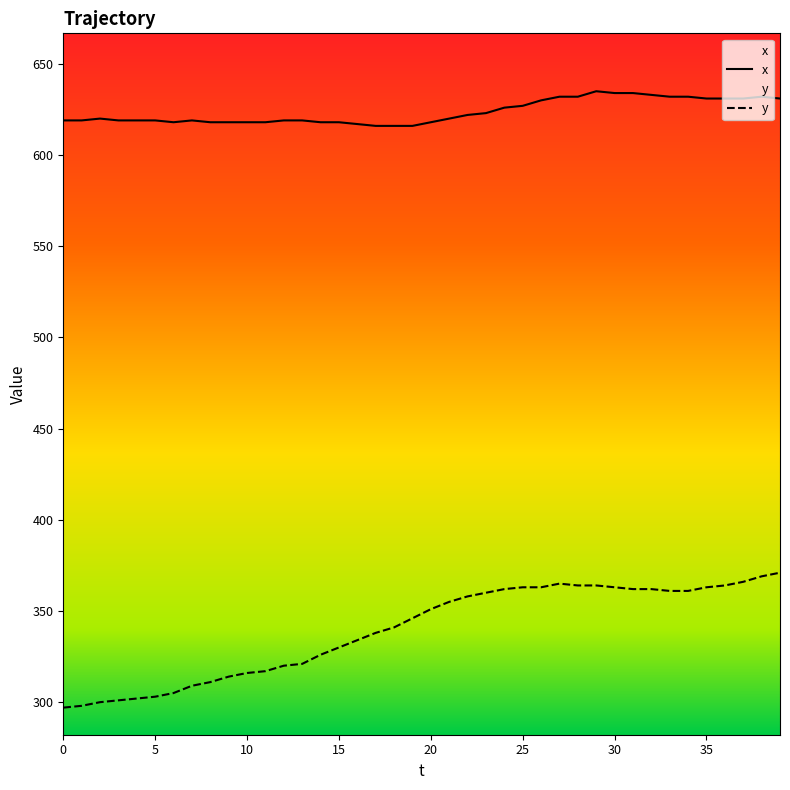

Which series changed the most between 0 and 5?

y